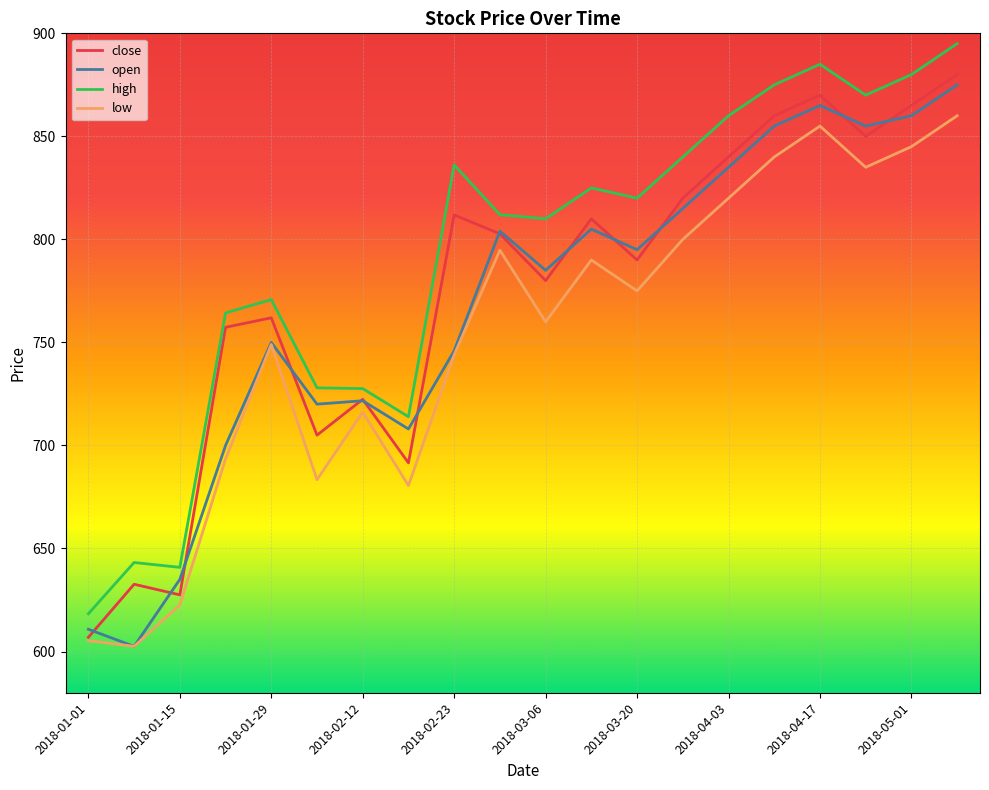

True or false: high and low intersect in this chart.

False